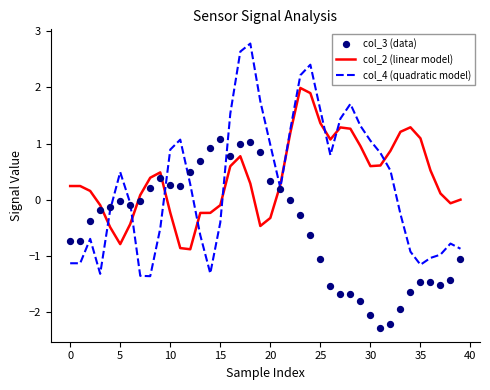

Is the value of col_4 (quadratic model) at 35 greater than the value of col_3 (data) at 32?

Yes